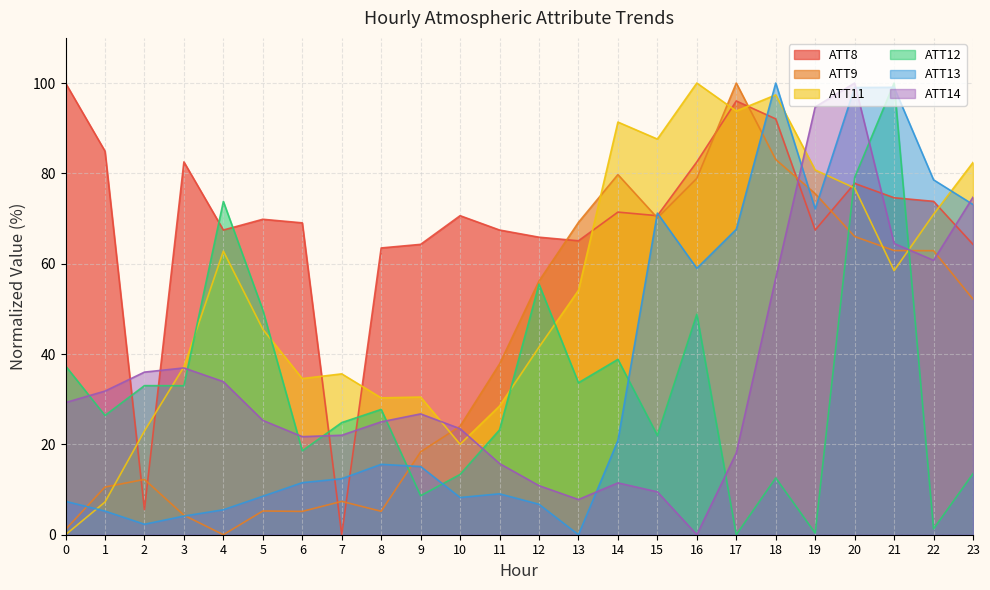

Between 6 and 23, which series saw the biggest shift?

ATT13